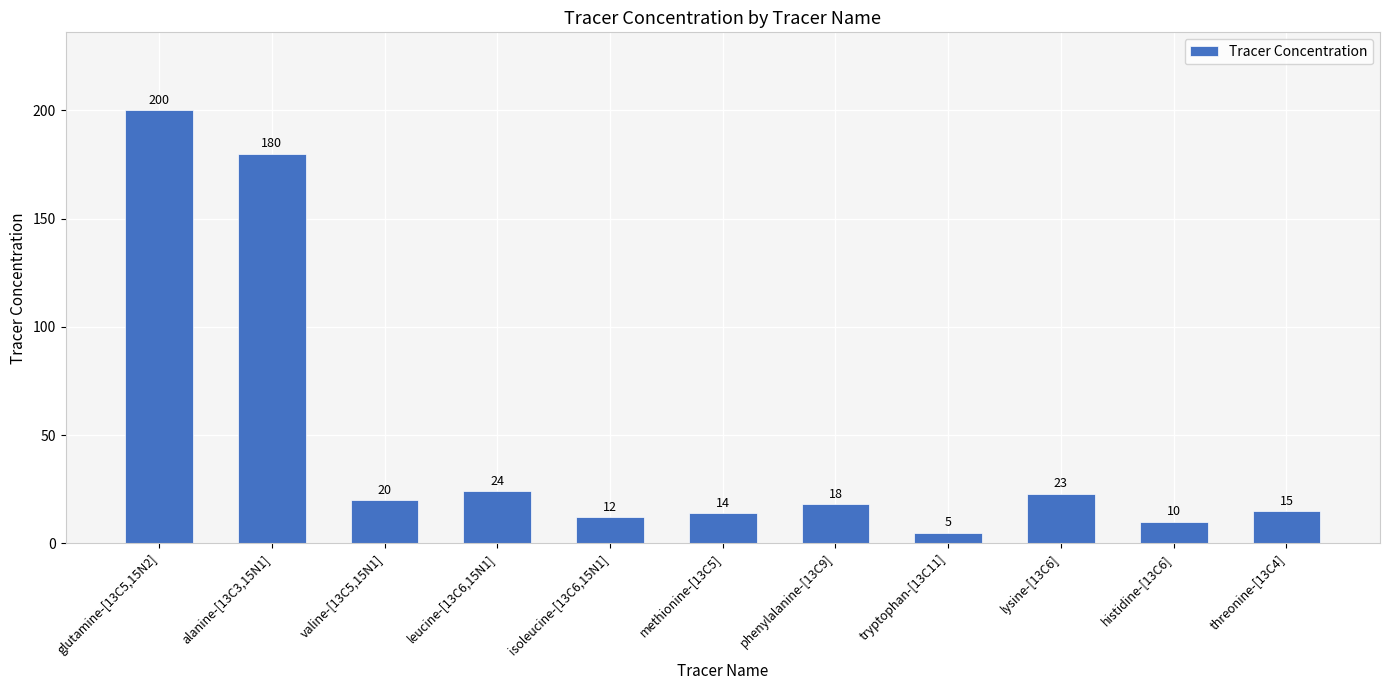

What position from the left is methionine-[13C5]?

6